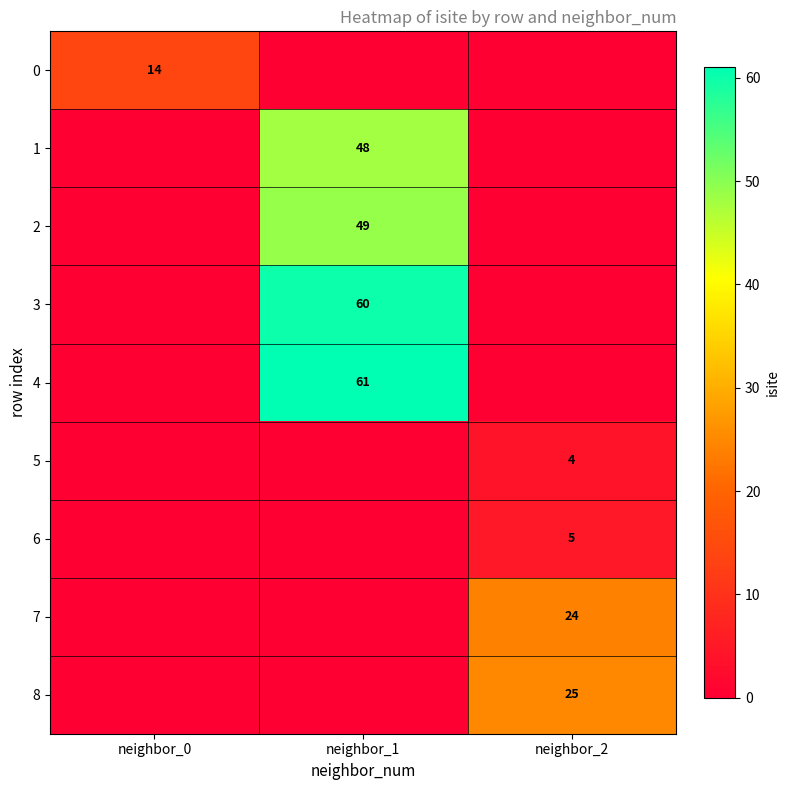

The value of 8 at neighbor_2 is 25. True or false?

True